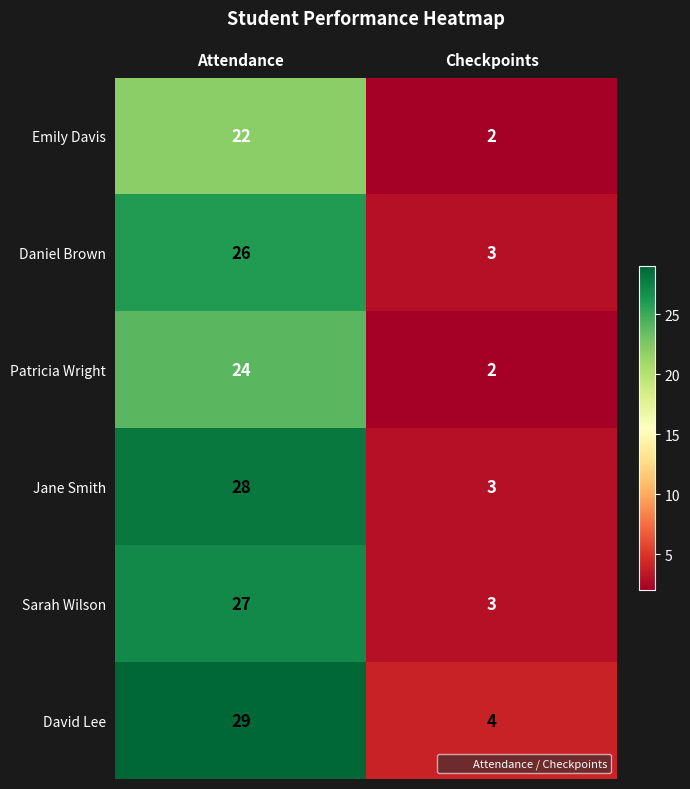

Reading left to right, transcribe all the data shown in this chart.

Emily Davis: Attendance=22	Checkpoints=2
Daniel Brown: Attendance=26	Checkpoints=3
Patricia Wright: Attendance=24	Checkpoints=2
Jane Smith: Attendance=28	Checkpoints=3
Sarah Wilson: Attendance=27	Checkpoints=3
David Lee: Attendance=29	Checkpoints=4